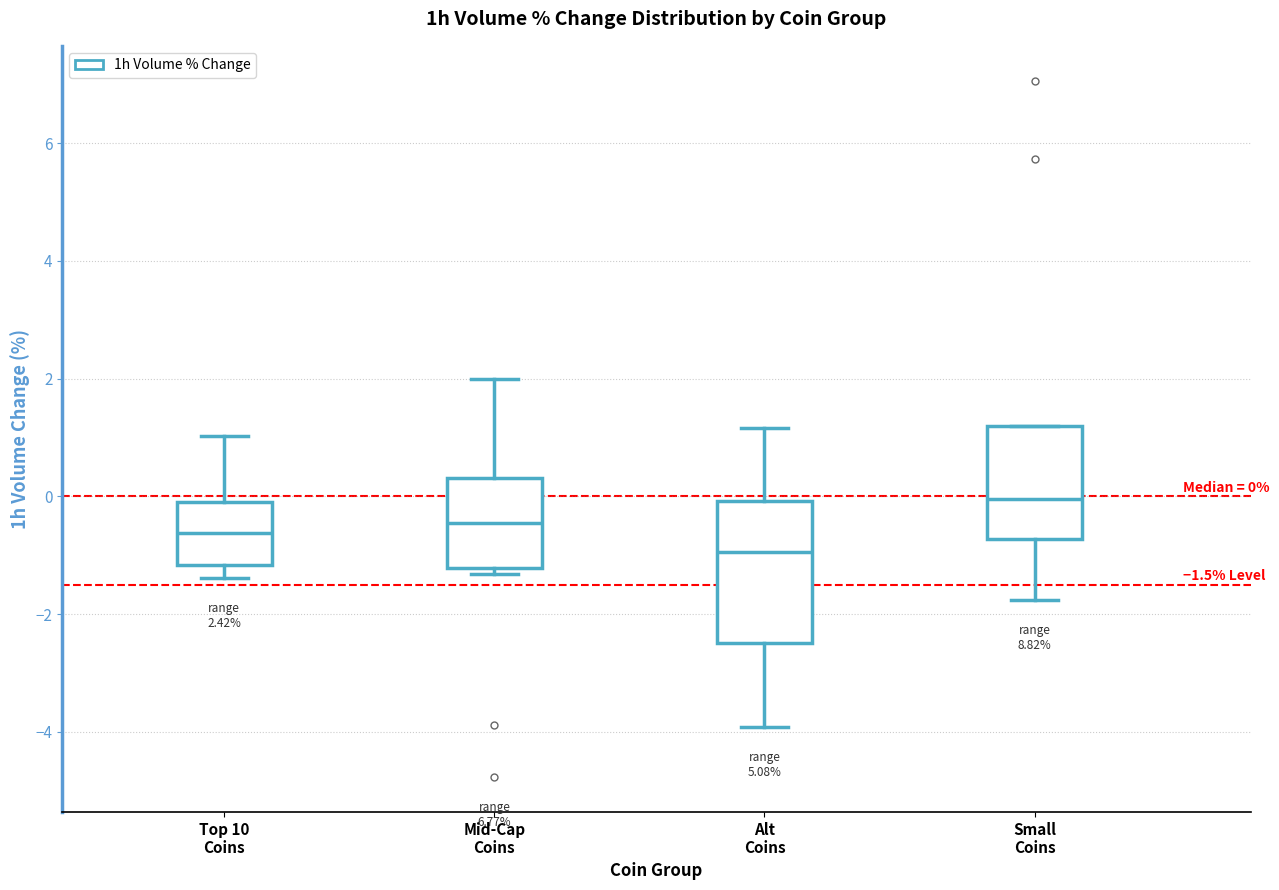

Which box has the lowest median line?

Alt Coins